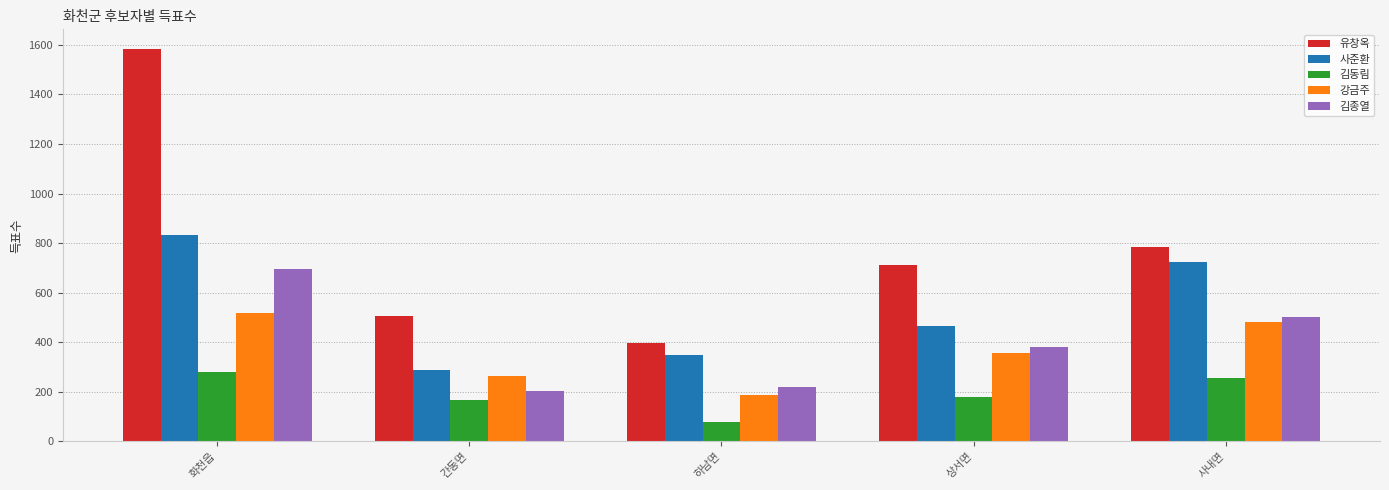

Which series has the largest total across all categories?

유창옥